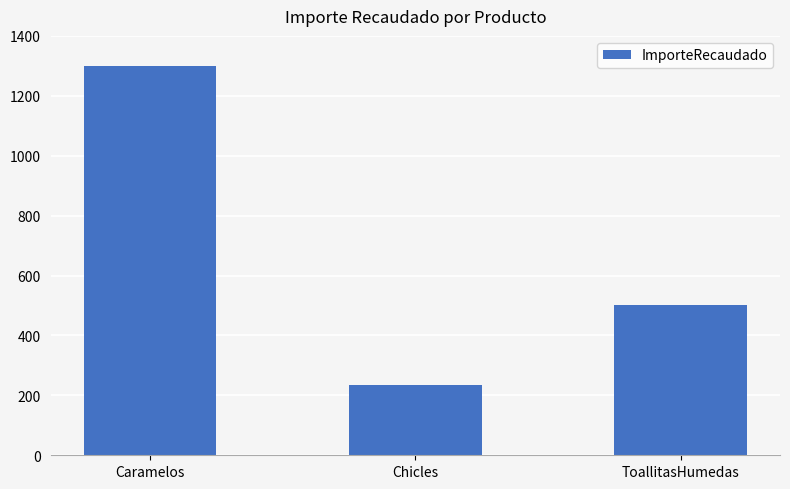

How many bars are there in total?

3